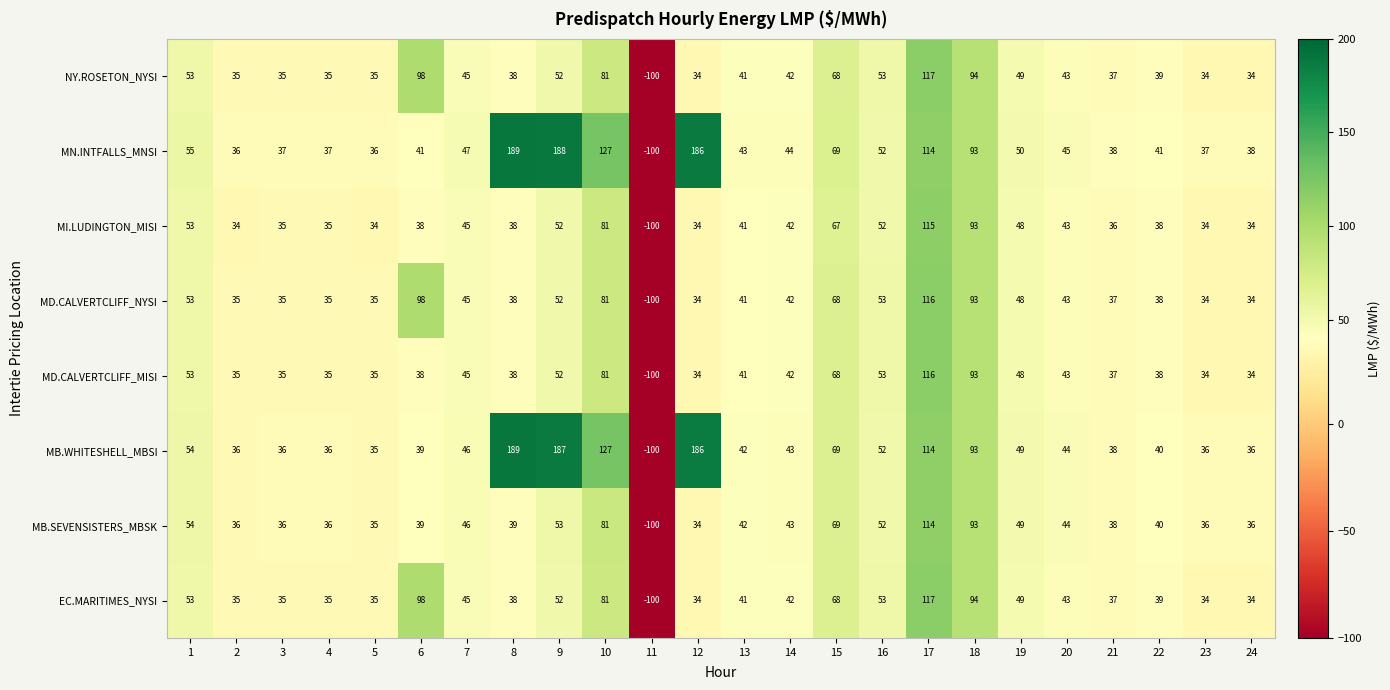

Is it true that MB.WHITESHELL_MBSI equals 187 at 9?

True